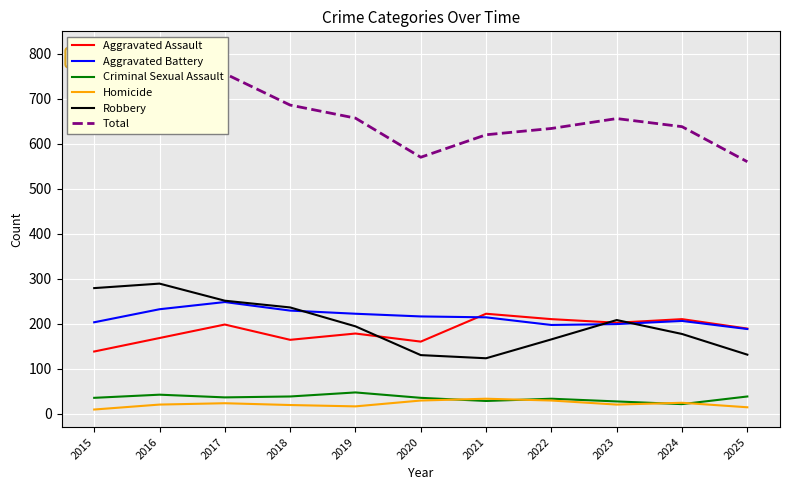

What is the maximum value shown in the chart?

756